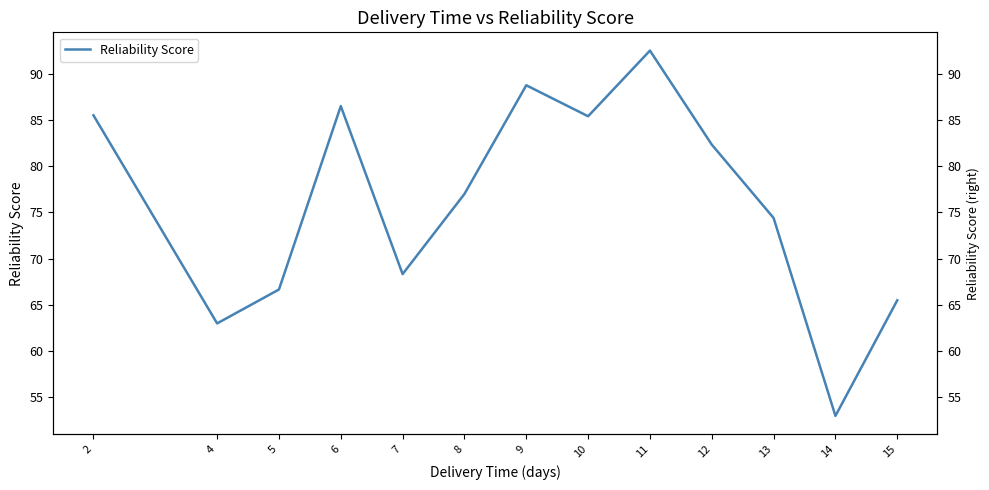

At which label does the data first exceed 77?

2